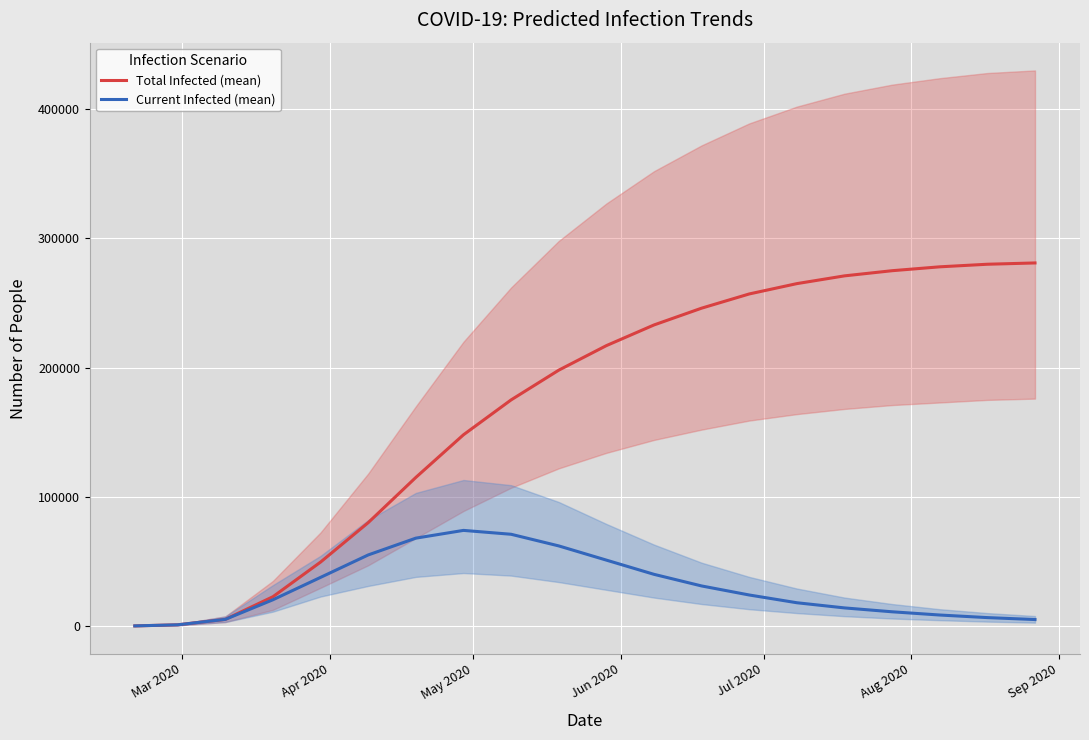

What is the maximum value for Current Infected (mean)?

74000